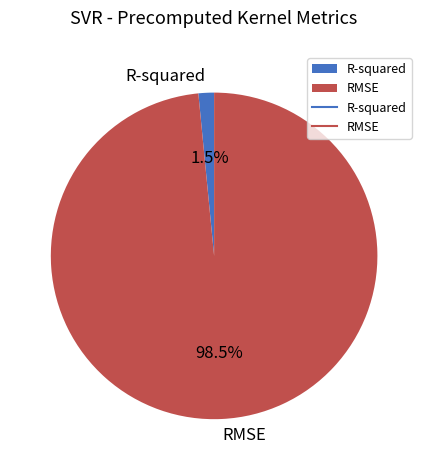

To the nearest percent, what is the difference between the R-squared and RMSE slice percentages?

97%